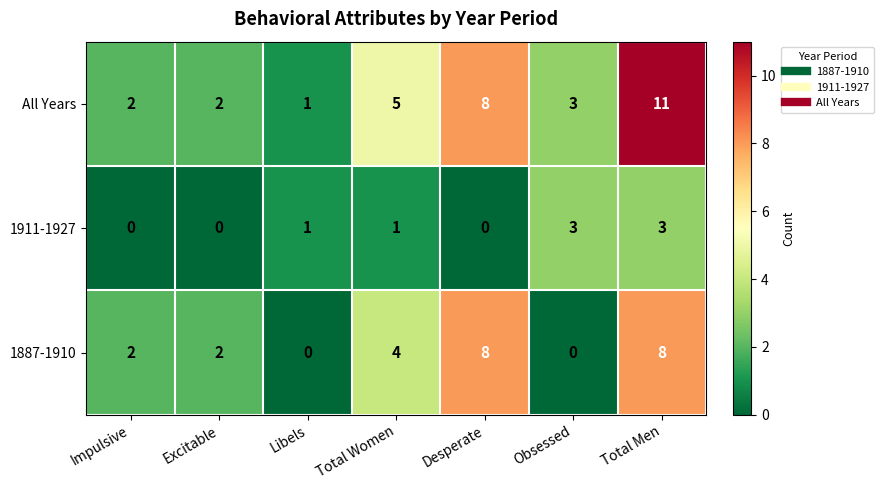

What is the sum of all 1911-1927 values?

8